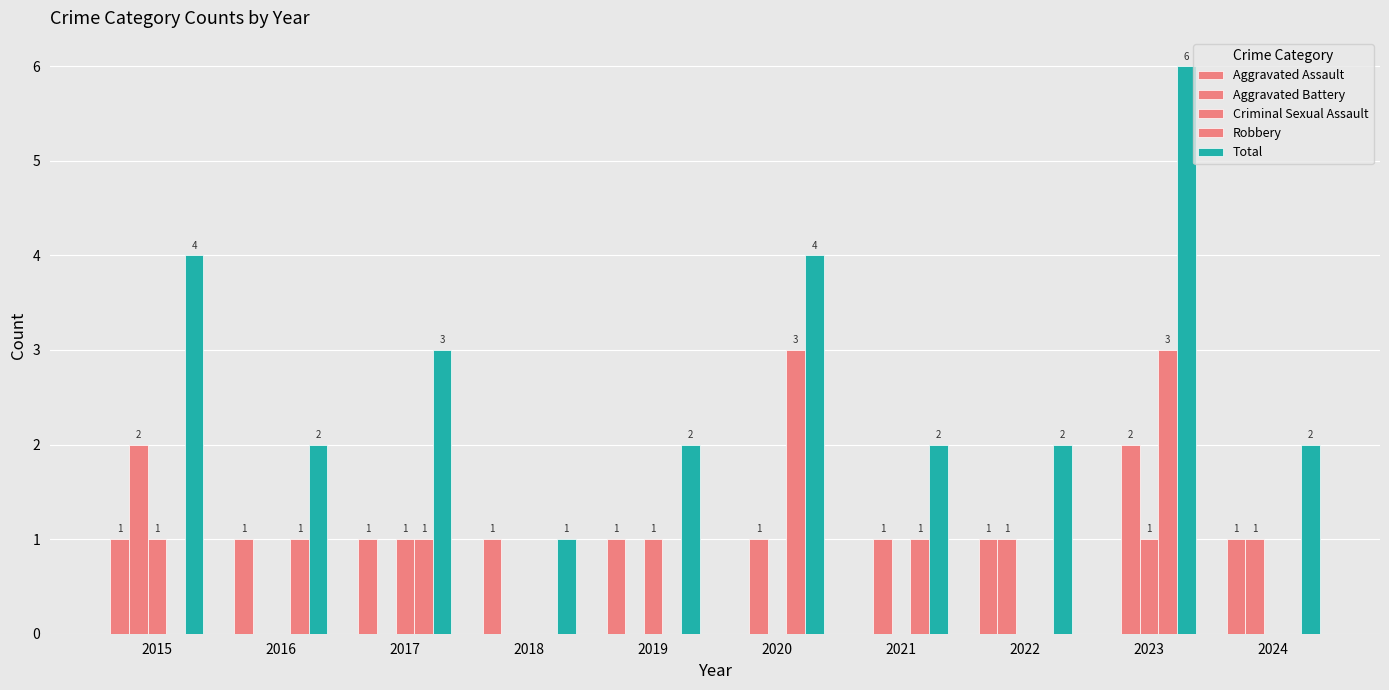

Which series has the largest total across all categories?

Total